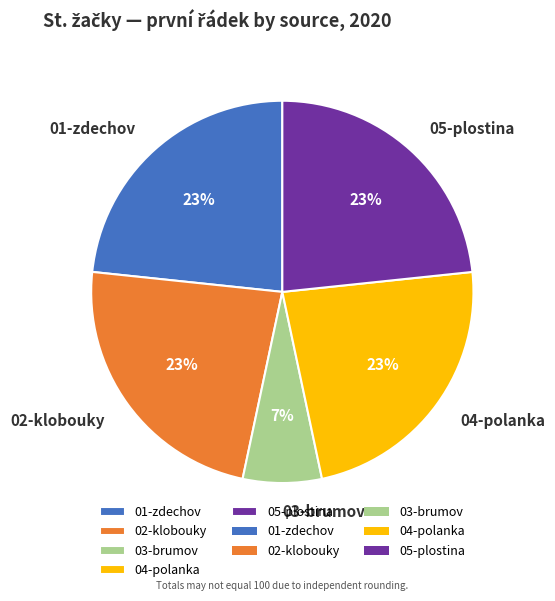

Which category has the smallest portion of the pie?

03-brumov